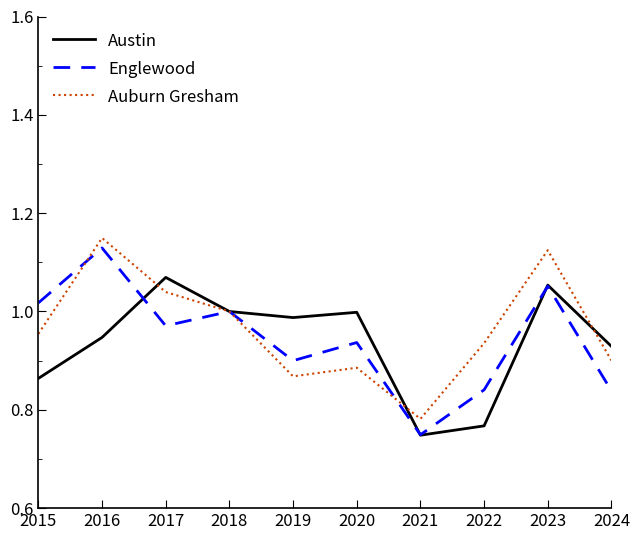

True or false: Englewood has more than 2 points higher than both neighbors.

True